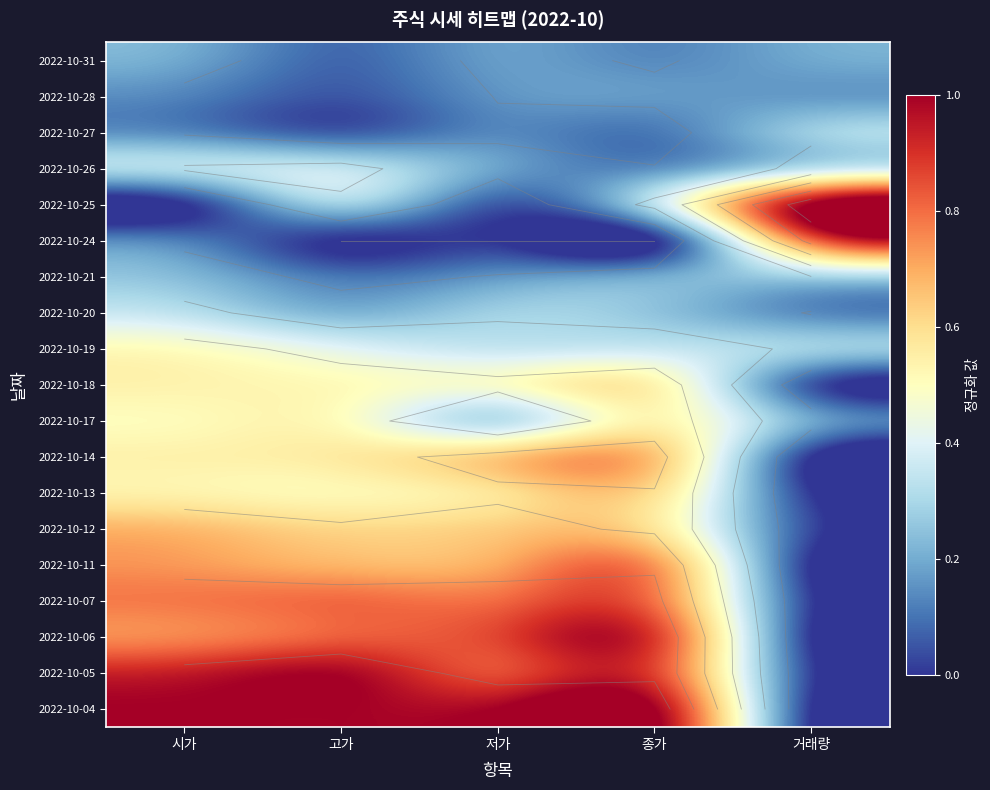

The 2022-10-20 series shows 0.1 at 종가. True or false?

False